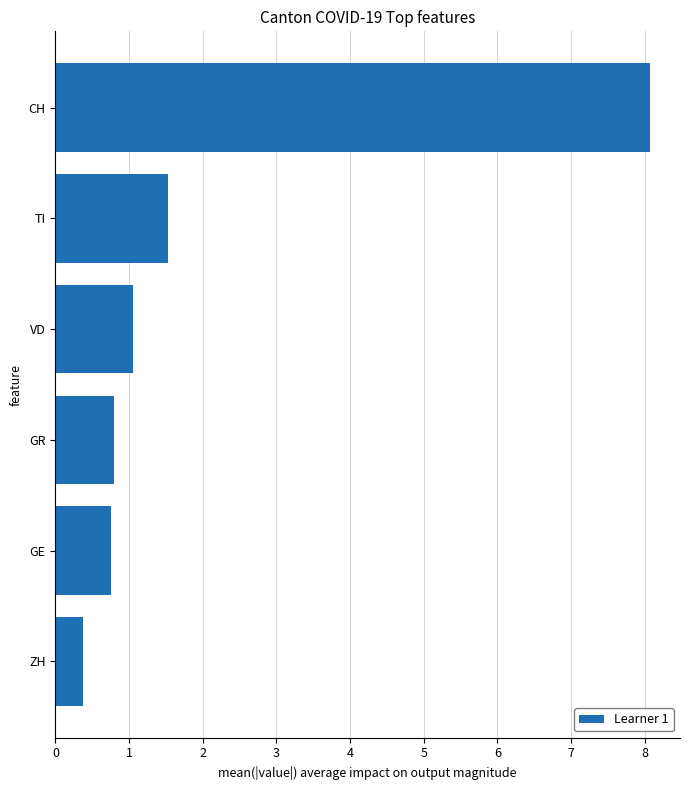

The chart shows a value of 0.7 at VD. True or false?

False